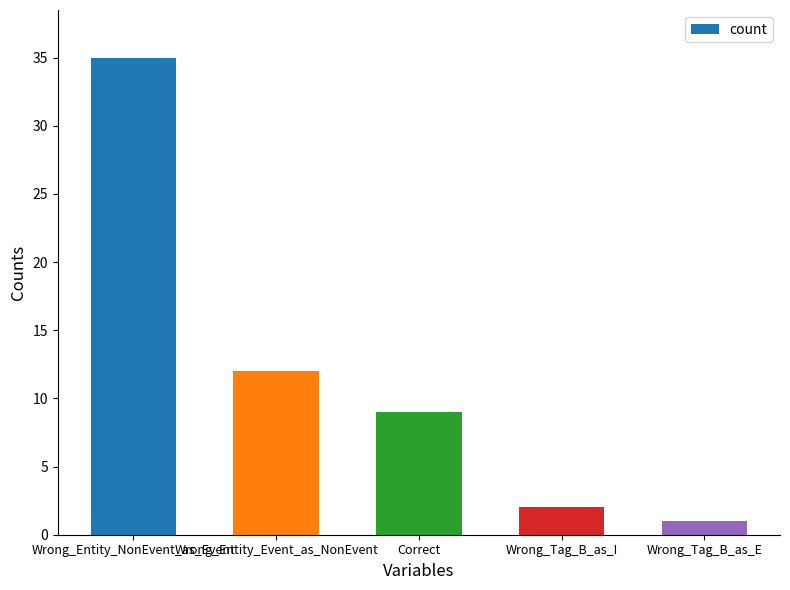

How many data points are less than 9?

2